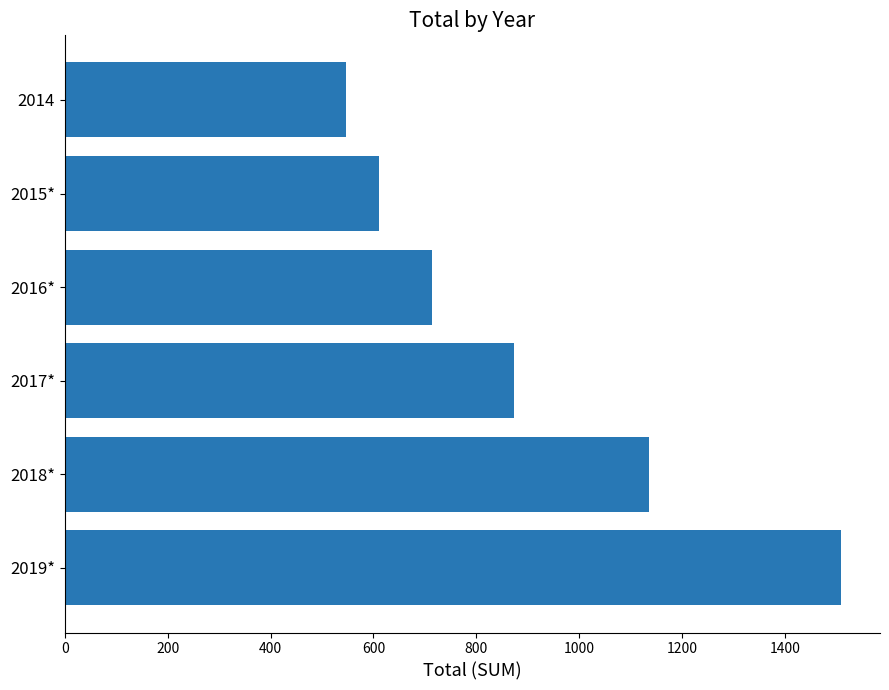

What is the approximate value at 2014?

546